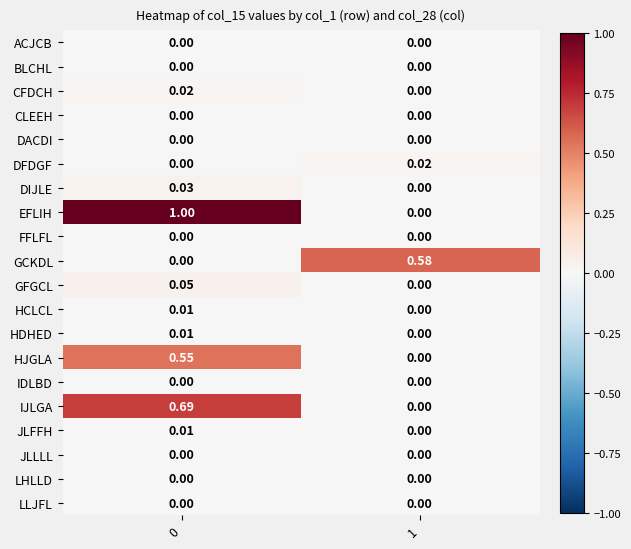

Which series has the widest spread of values?

EFLIH